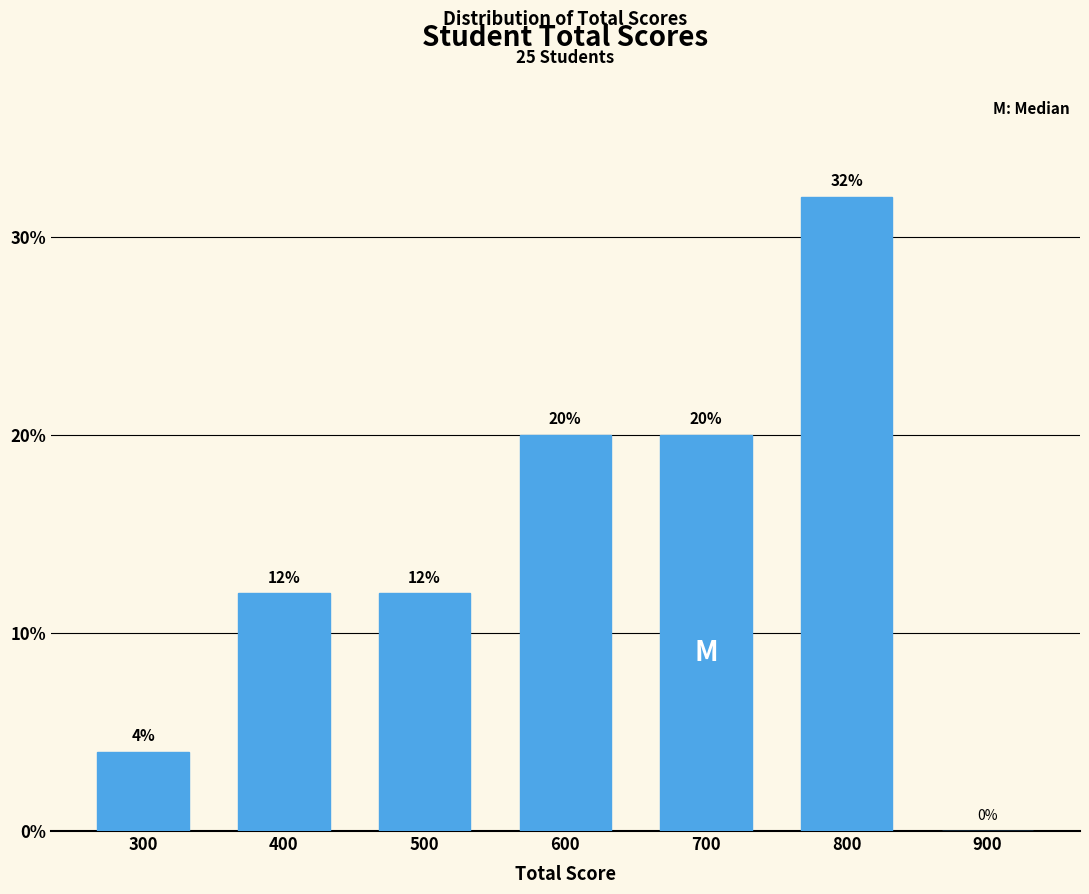

Reading left to right, list all the values displayed in this chart.

300=4	400=12	500=12	600=20	700=20	800=32	900=0